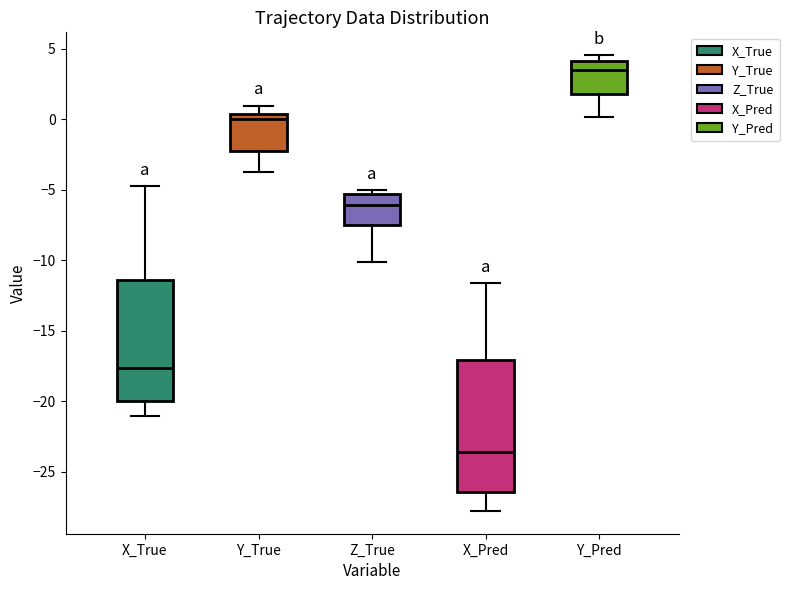

Reading left to right, transcribe this box plot: for each box, give where its median line is, the range the box spans, and where its two whiskers end, as read against the y-axis. The values are not printed on the chart, so give them approximately, as read against the axis.

X_True: median -17.5, box -20.0 to -11.5, whiskers -21.0 to -4.5
Y_True: median 0.0, box -2.5 to 0.5, whiskers -3.5 to 1.0
Z_True: median -6.0, box -7.5 to -5.5, whiskers -10.0 to -5.0
X_Pred: median -23.5, box -26.5 to -17.0, whiskers -28.0 to -11.5
Y_Pred: median 3.5, box 1.5 to 4.0, whiskers 0.0 to 4.5